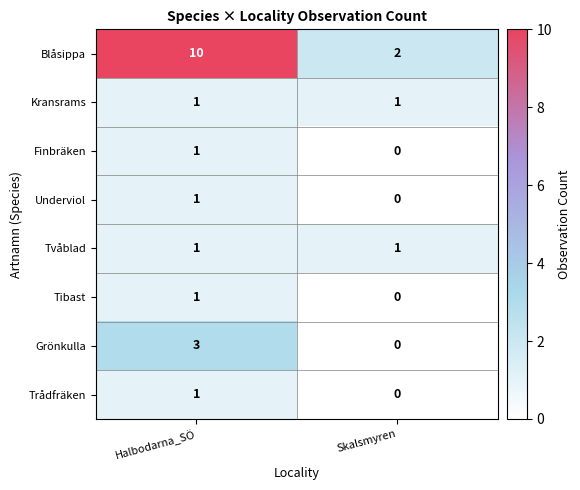

At which label is Finbräken closest to 0?

Skalsmyren